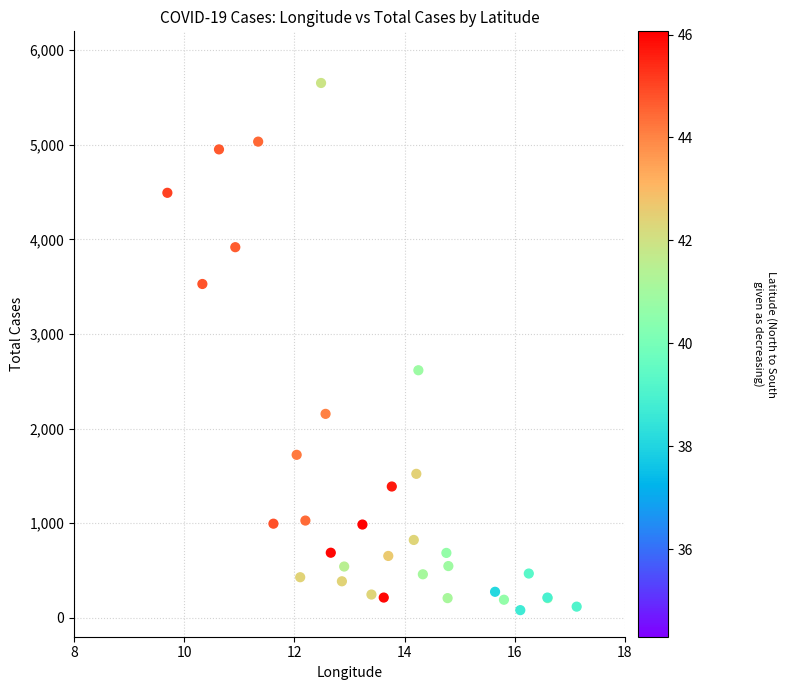

What Y value in the scatter plot is closest to 2867?

2617